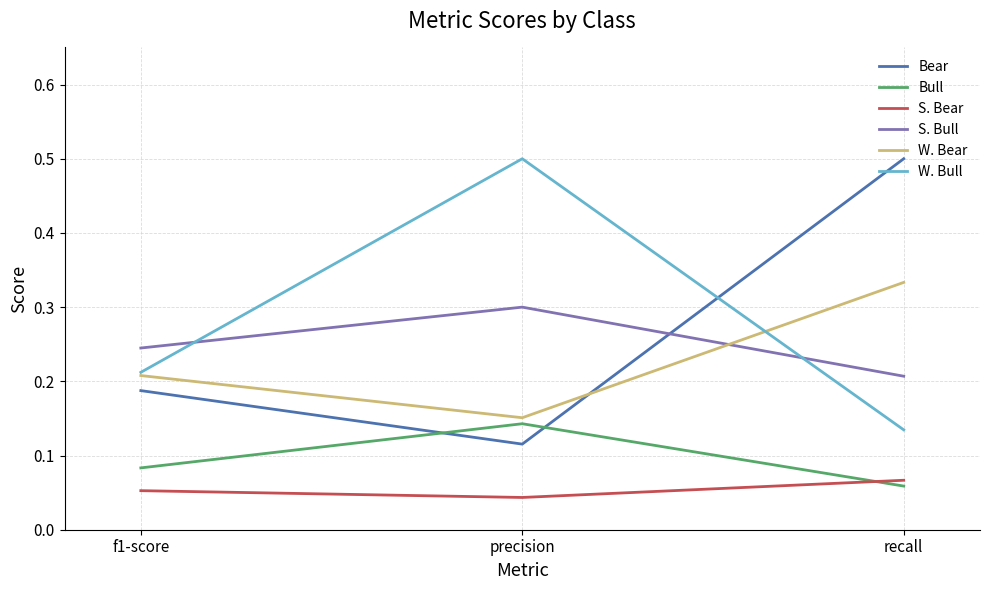

Between f1-score and precision, which series saw the biggest shift?

W. Bull